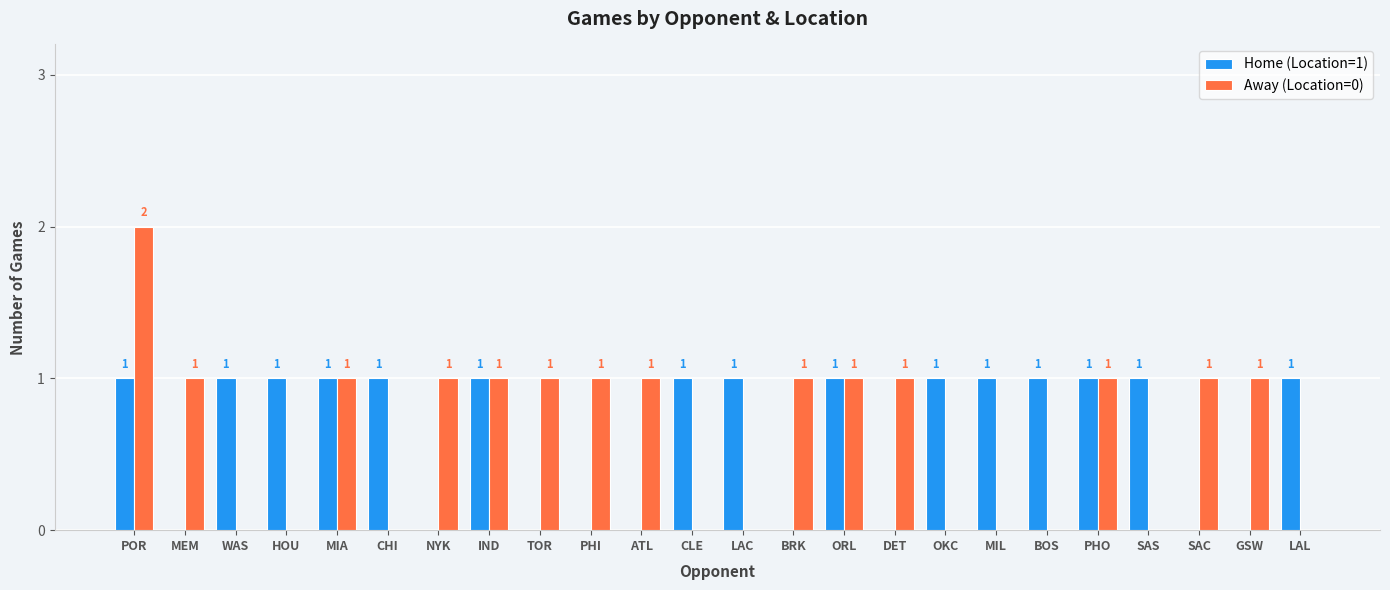

Is the value of Away (Location=0) at DET greater than the value of Home (Location=1) at NYK?

Yes